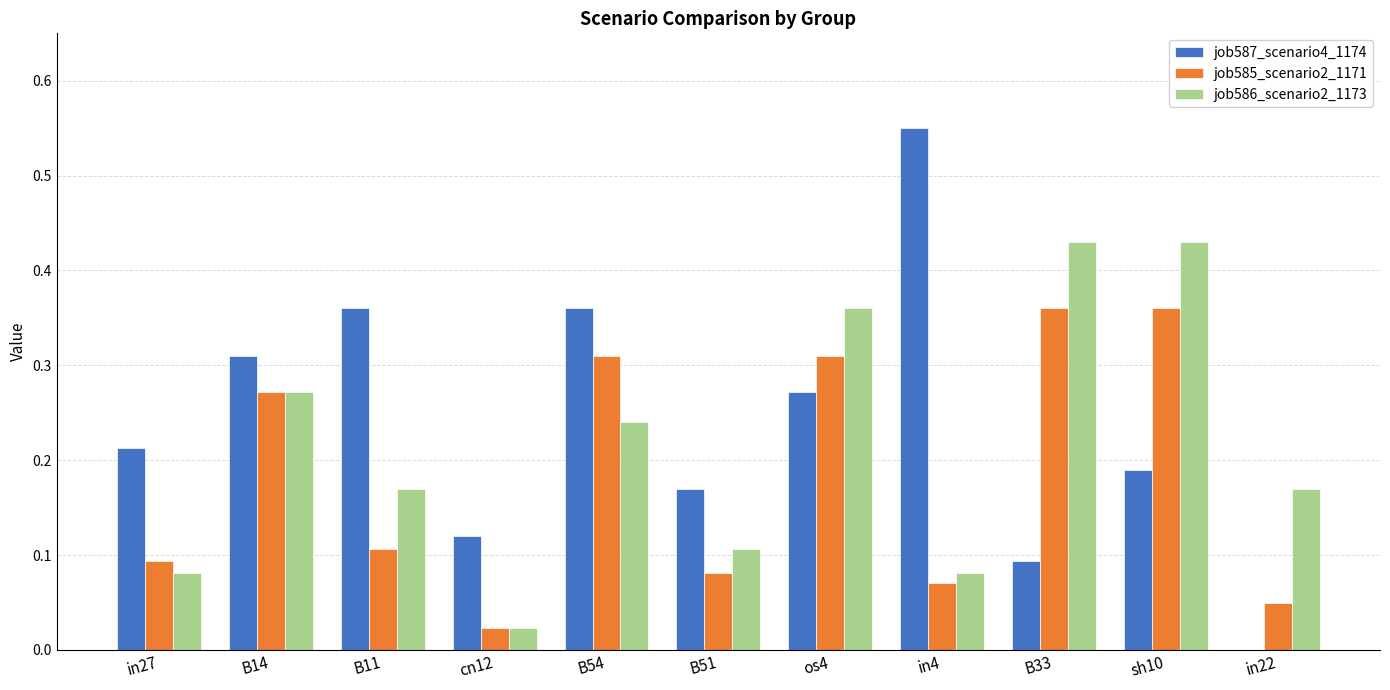

Which series changed the most between B51 and sh10?

job586_scenario2_1173